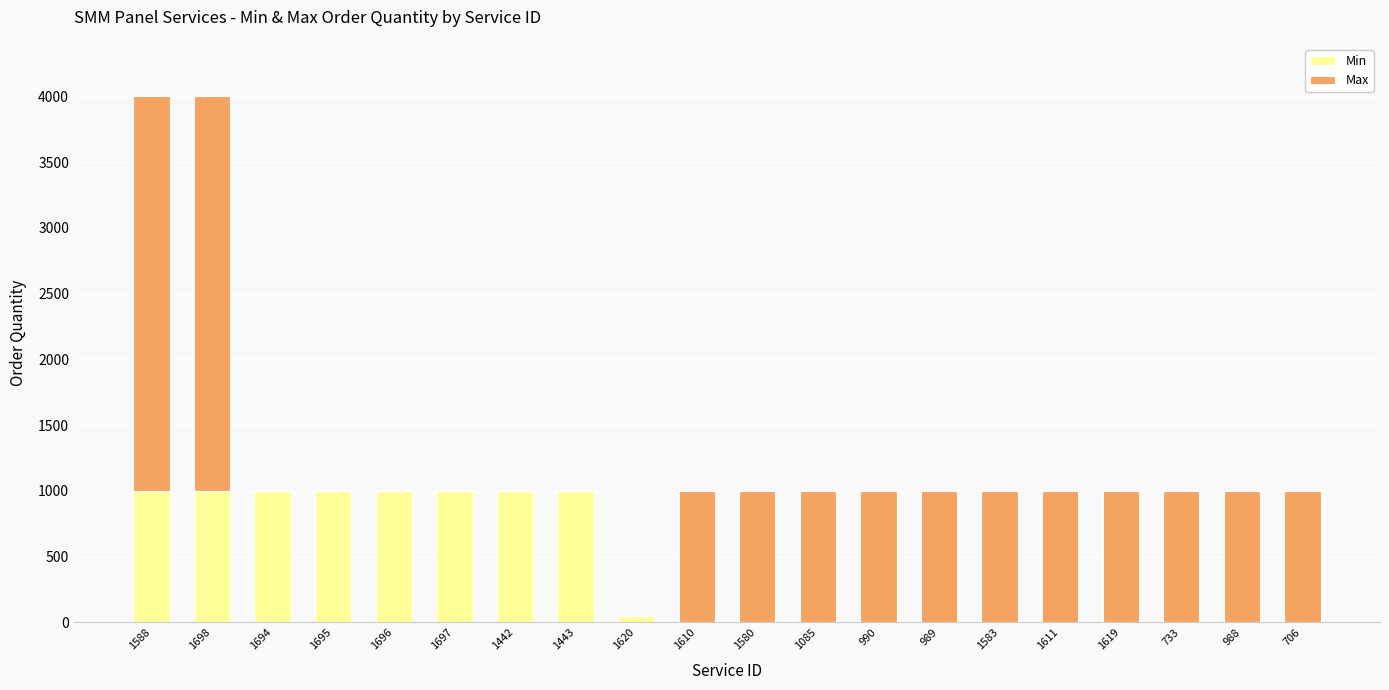

The Min series shows 1 at 1583. True or false?

True